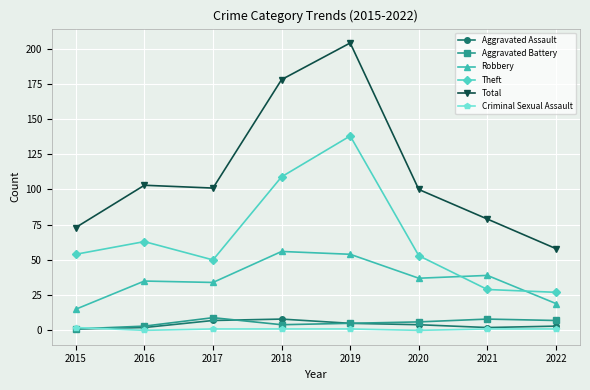

True or false: Theft has more than 2 interior local peaks.

False